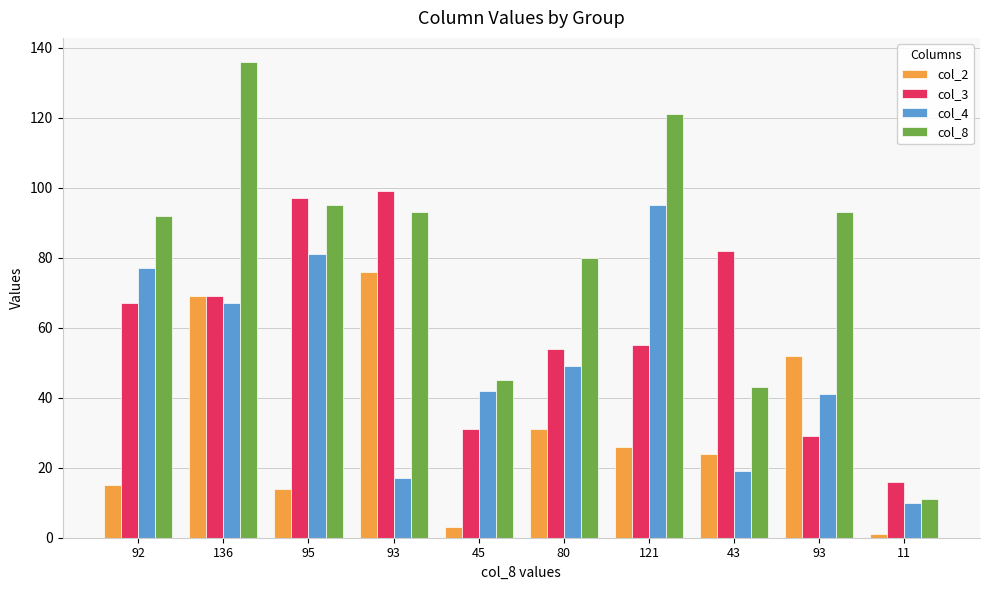

How many values in the col_3 series are below 67?

5